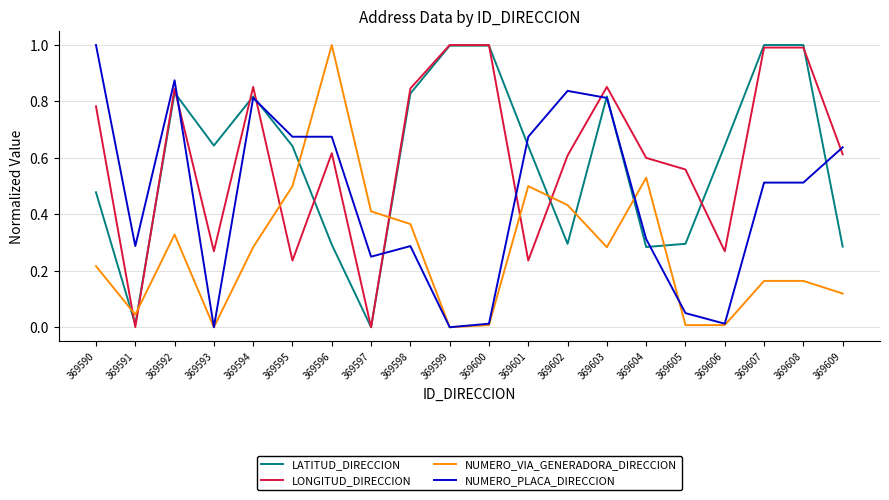

How many series are shown in this chart?

4